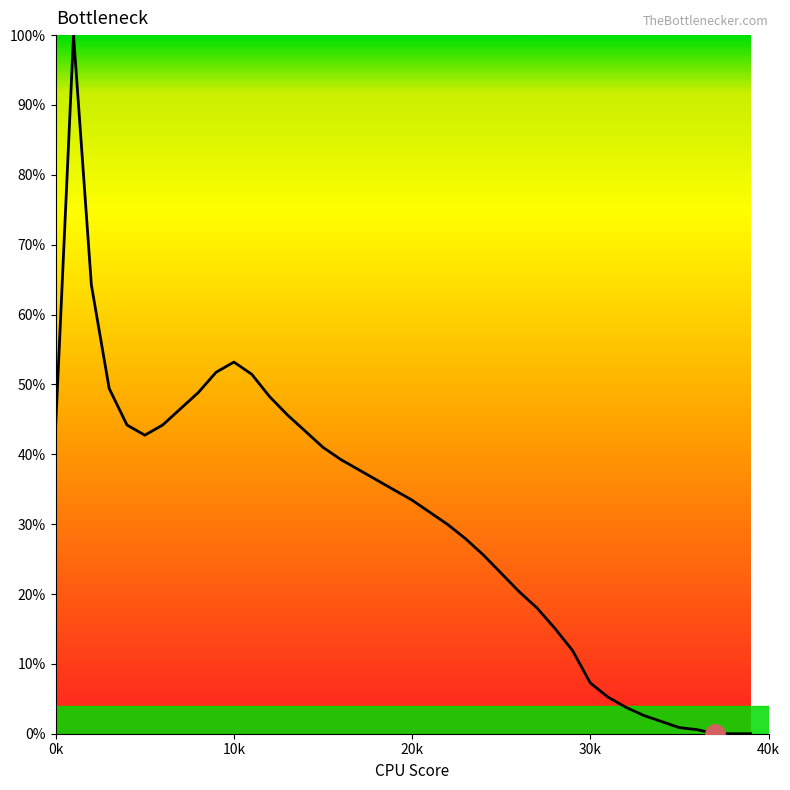

What is the greatest value displayed?

100.0